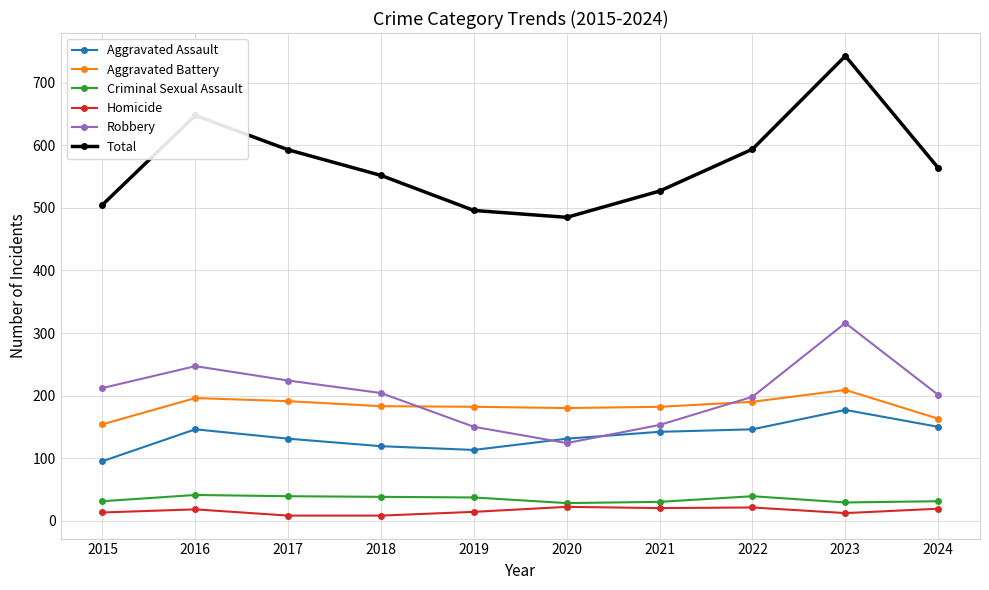

Does the chart display data point markers on the line(s)?

Yes